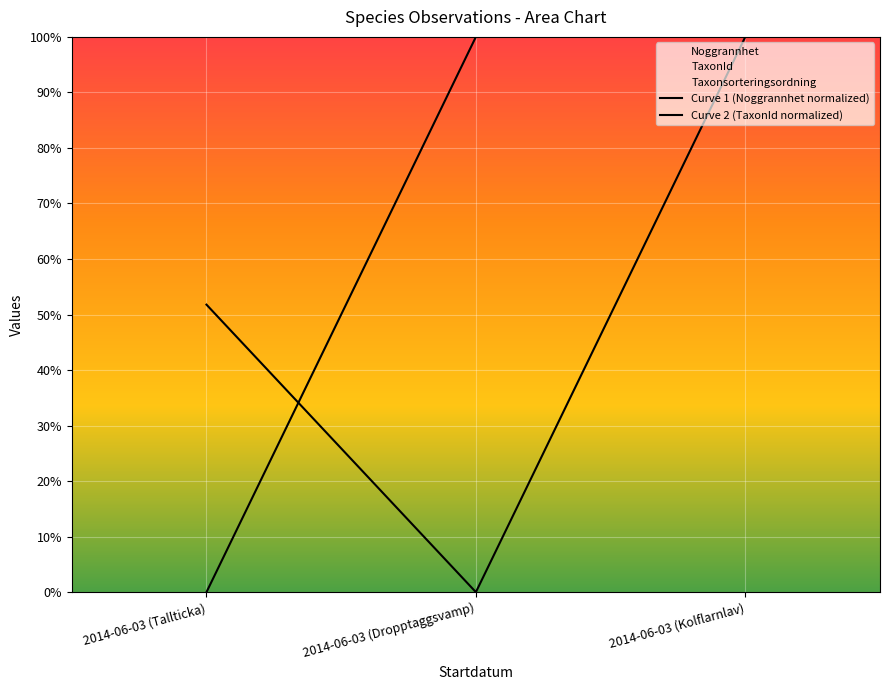

Rank the series at 2014-06-03 (Kolflarnlav) from lowest to highest value.

Curve 1 (Noggrannhet normalized), Curve 2 (TaxonId normalized)